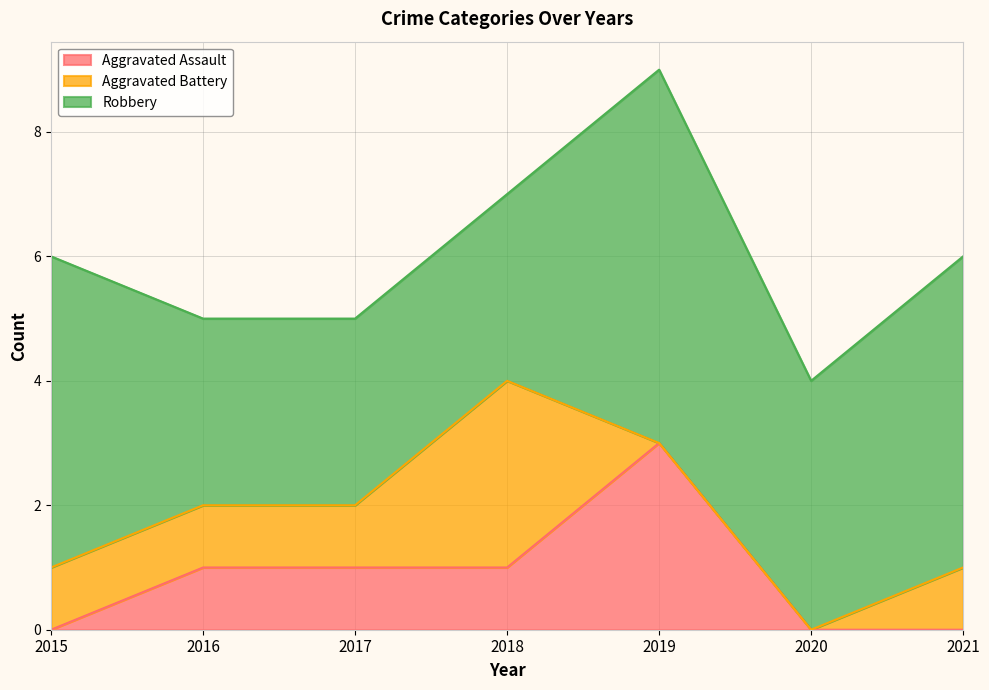

Which category has the highest value in the Aggravated Assault series?

2019